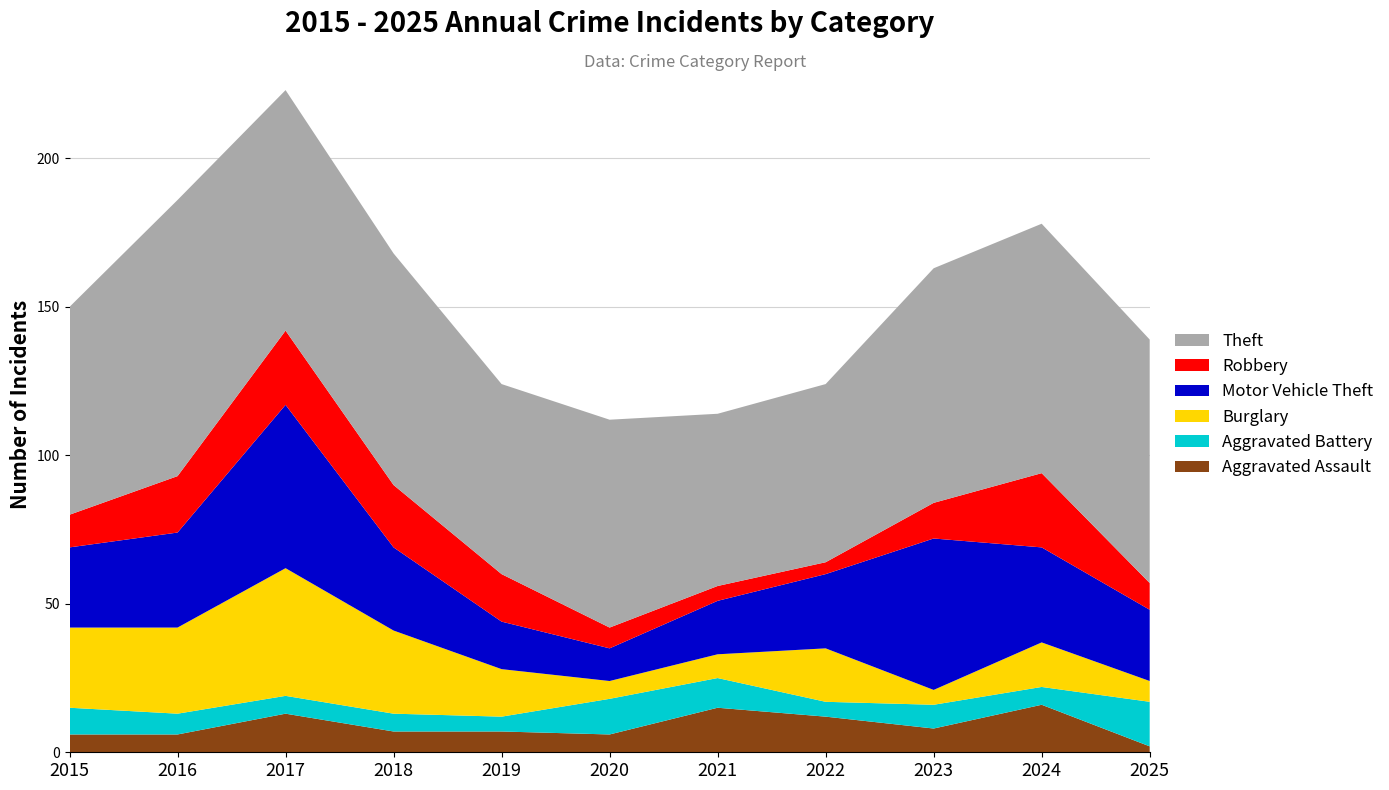

Reading left to right, extract all data points from this chart.

Aggravated Assault: 6	6	13	7	7	6	15	12	8	16	2
Aggravated Battery: 9	7	6	6	5	12	10	5	8	6	15
Burglary: 27	29	43	28	16	6	8	18	5	15	7
Motor Vehicle Theft: 27	32	55	28	16	11	18	25	51	32	24
Robbery: 11	19	25	21	16	7	5	4	12	25	9
Theft: 70	93	81	78	64	70	58	60	79	84	82